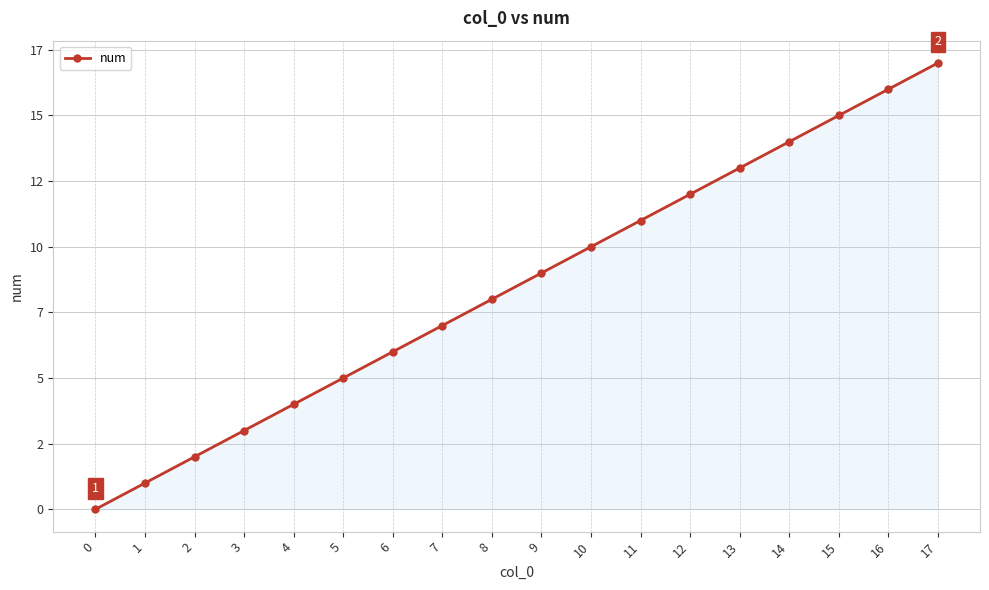

What is the average value?

8